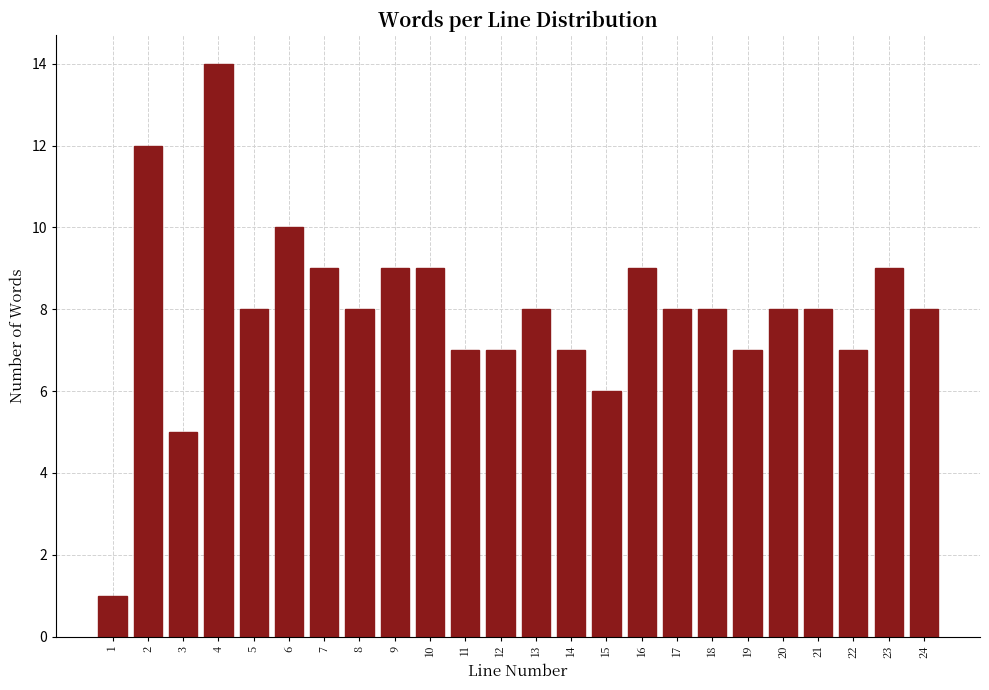

Reading left to right, list all the values displayed in this chart.

1	12	5	14	8	10	9	8	9	9	7	7	8	7	6	9	8	8	7	8	8	7	9	8